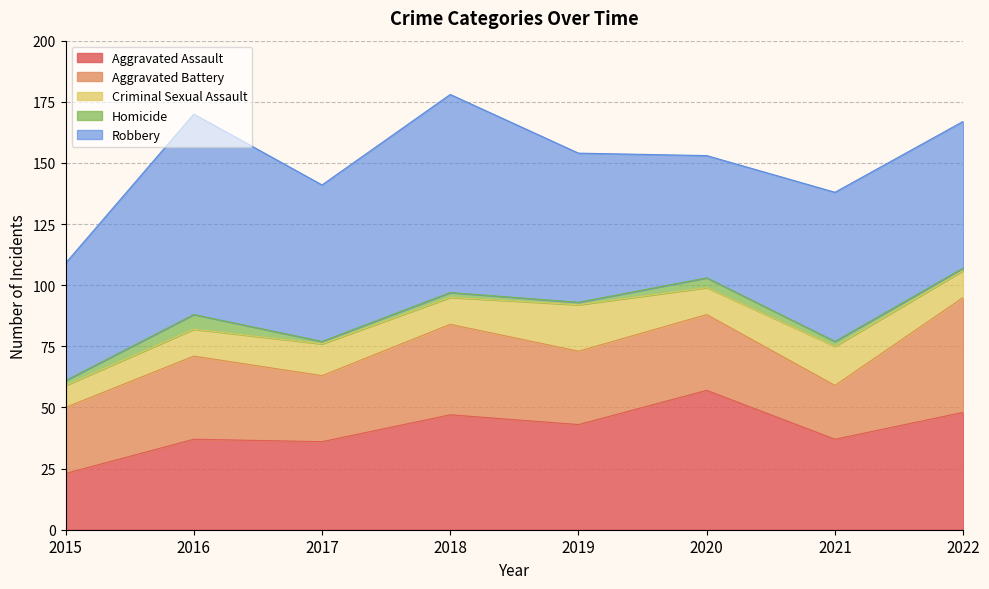

What is the minimum value shown in the chart?

1